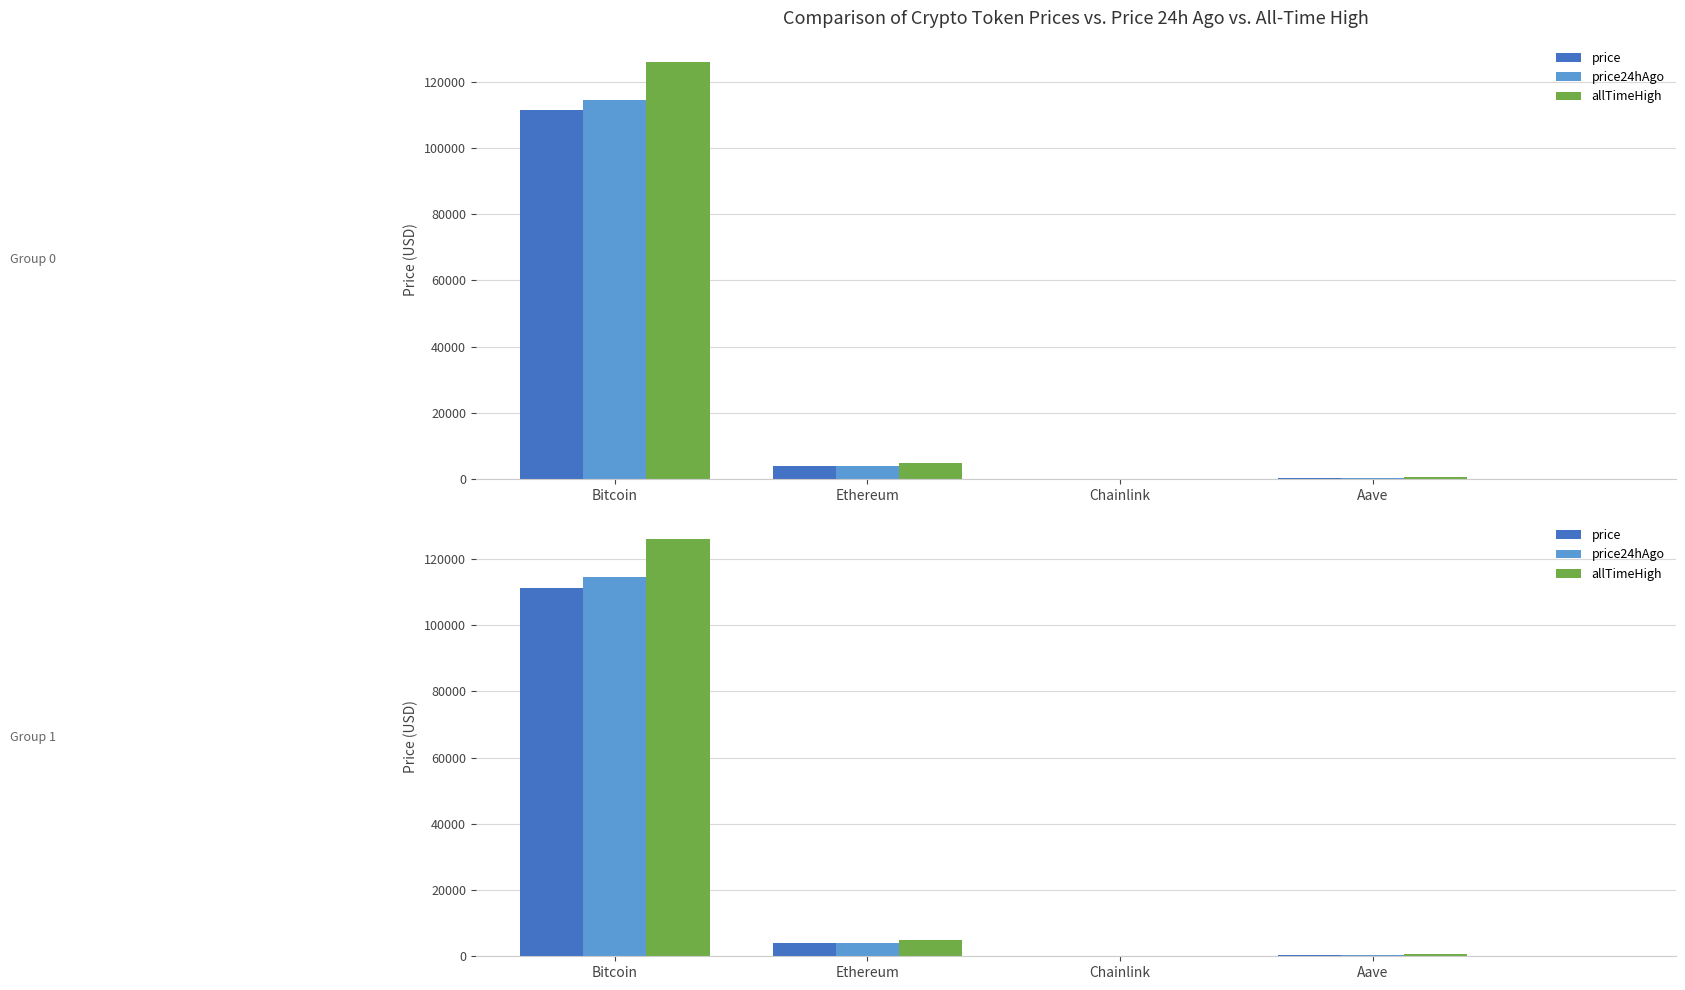

Reading left to right, what are all the values shown in this chart?

price: Bitcoin=111338.0	Ethereum=3970.9	Chainlink=18.5	Aave=244.3
price24hAgo: Bitcoin=114446.0	Ethereum=4081.0	Chainlink=19.2	Aave=248.3
allTimeHigh: Bitcoin=126080.0	Ethereum=4946.1	Chainlink=52.7	Aave=661.7